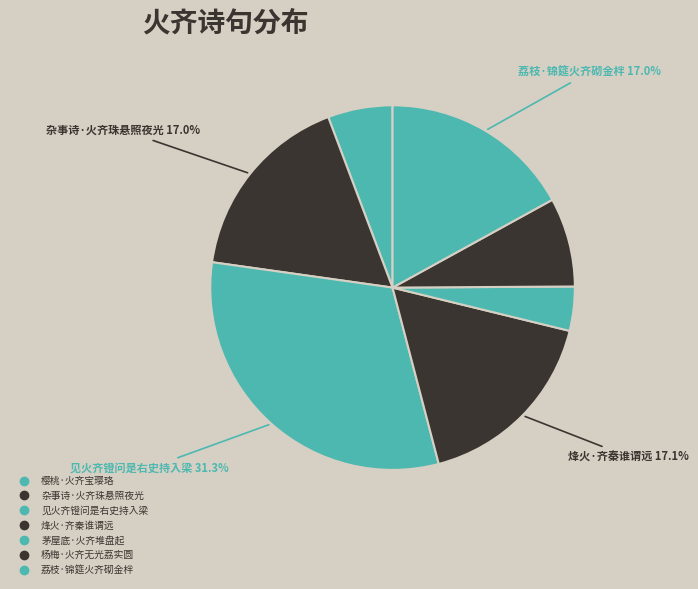

To the nearest percent, what is the average slice percentage?

14%